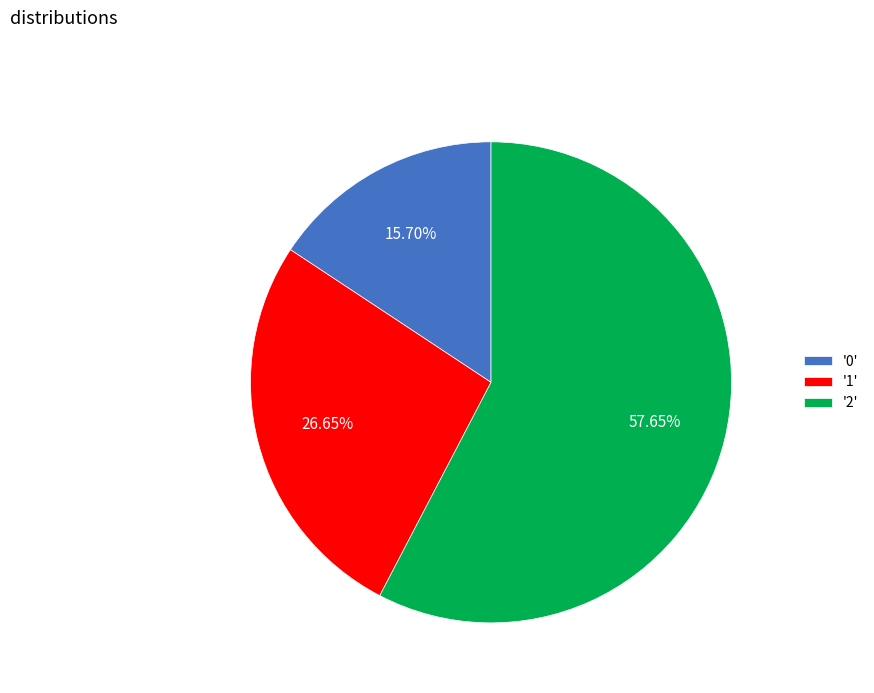

Which has a higher value, '1' or '2'?

'2'